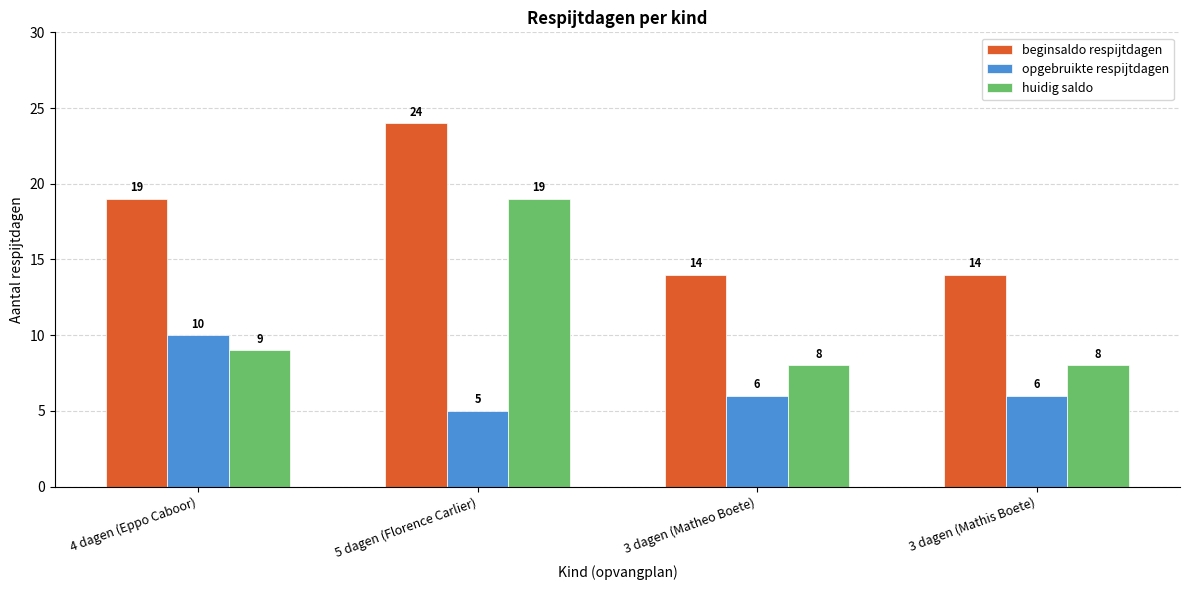

The value of huidig saldo at 5 dagen (Florence Carlier) is 19. True or false?

True